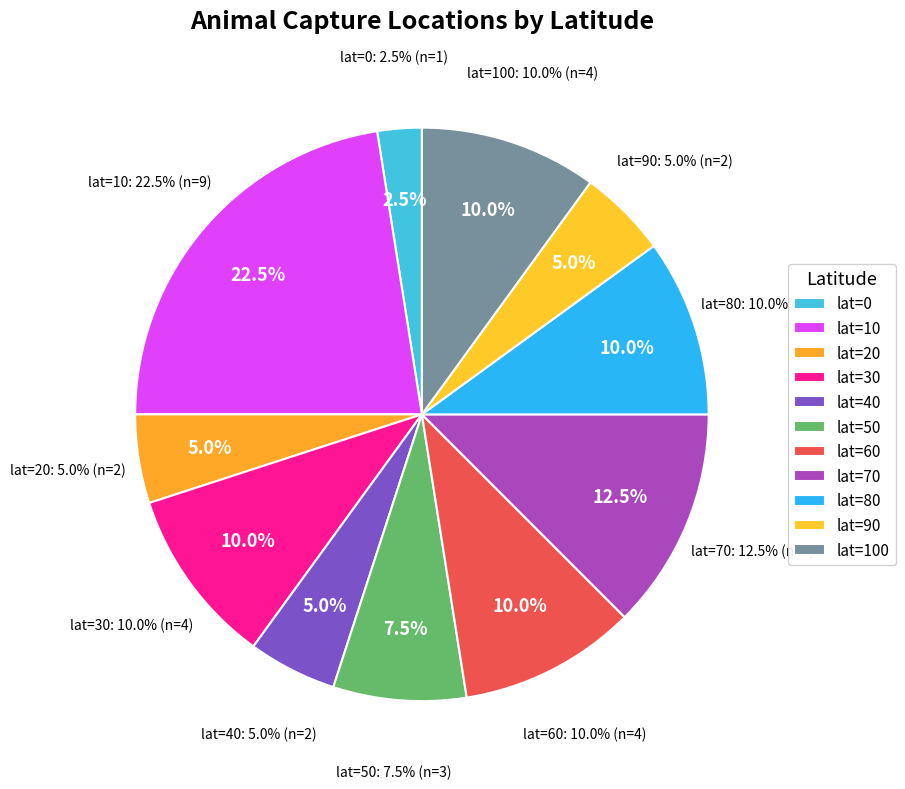

Which slice is the smallest?

lat=0